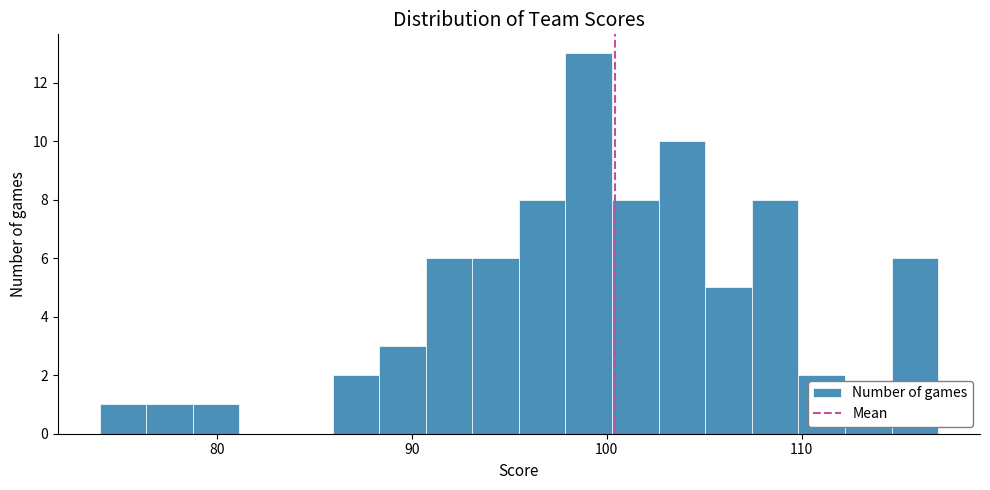

Around what value on the x-axis is the tallest bar? Give the approximate position of its centre, as read against the axis.

99